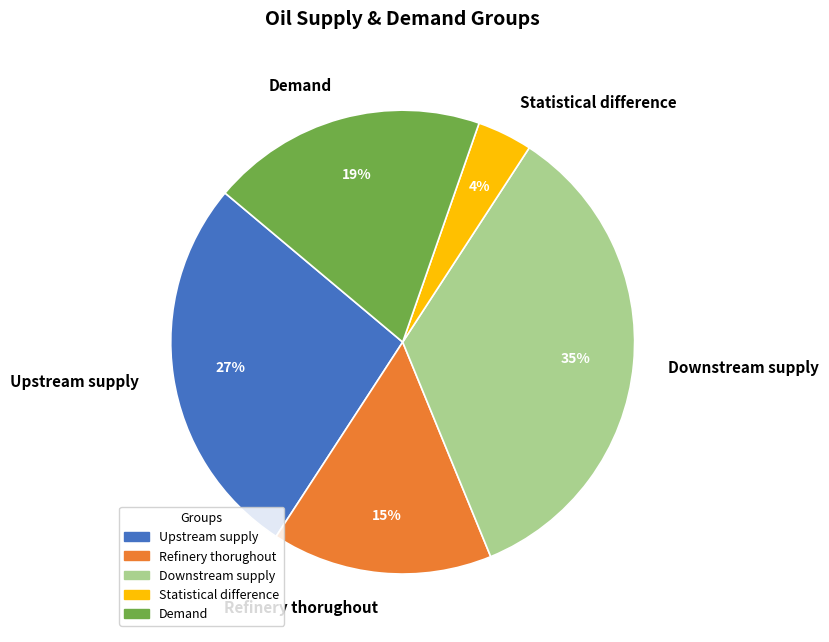

To the nearest percent, what portion does Upstream supply represent?

27%